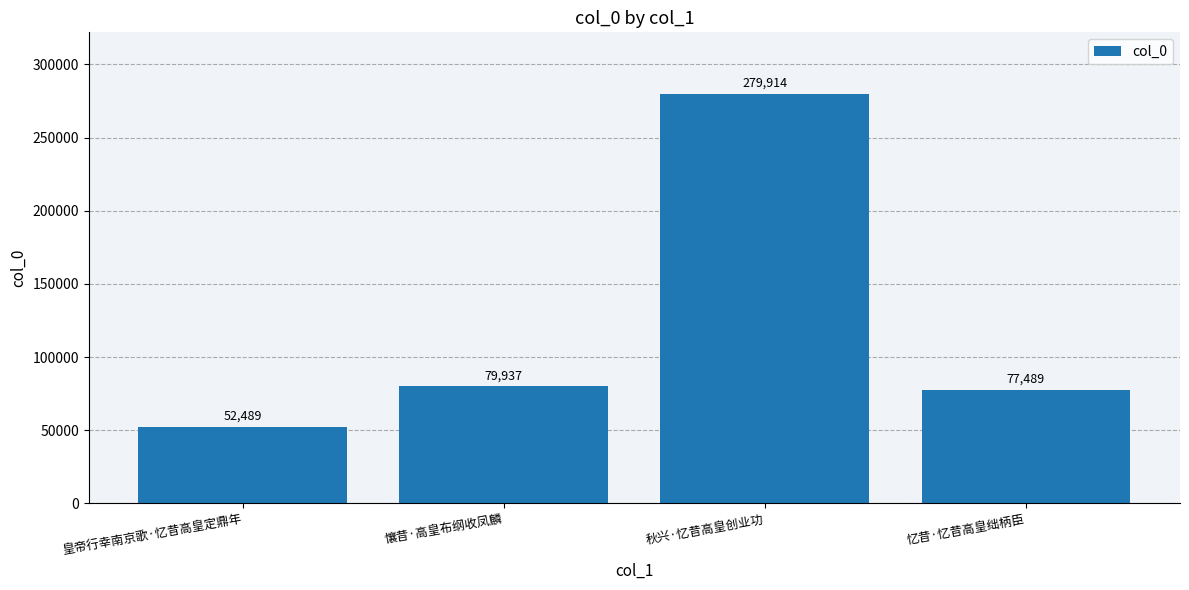

What position from the right is 秋兴·忆昔高皇创业功?

2